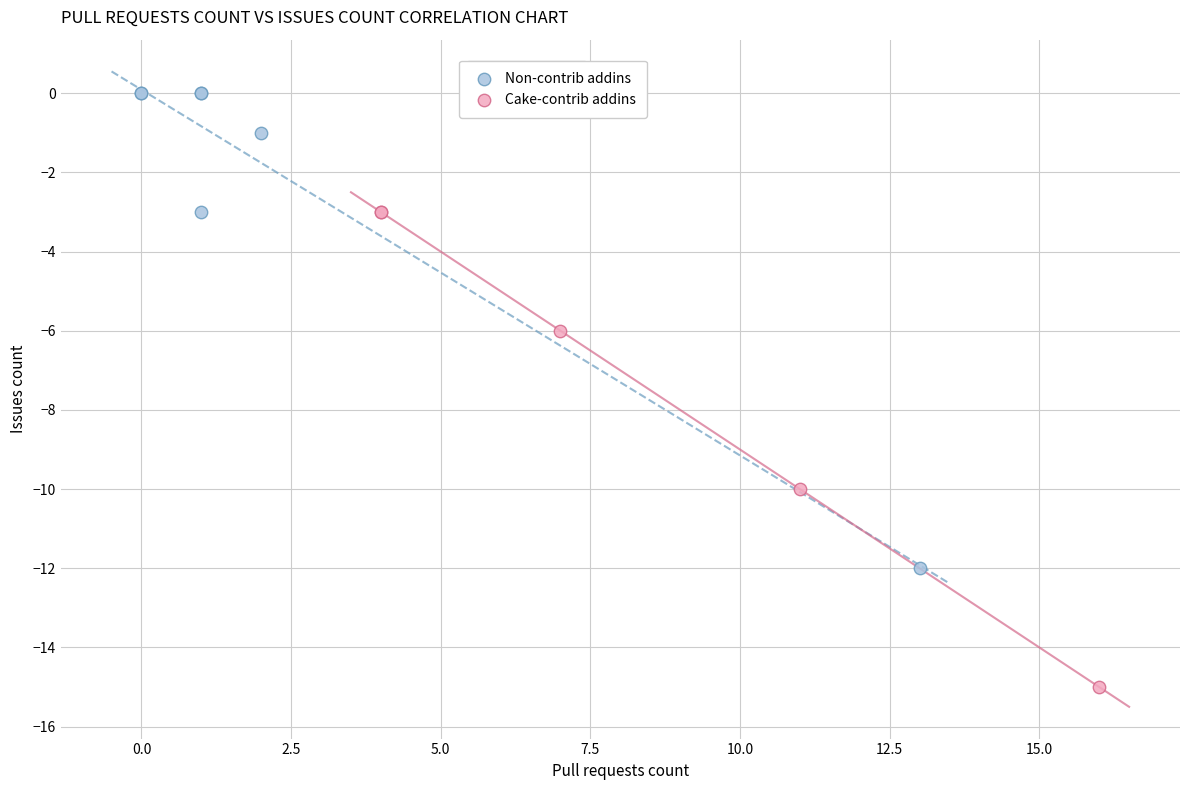

Which series reaches the maximum Y coordinate?

Non-contrib addins